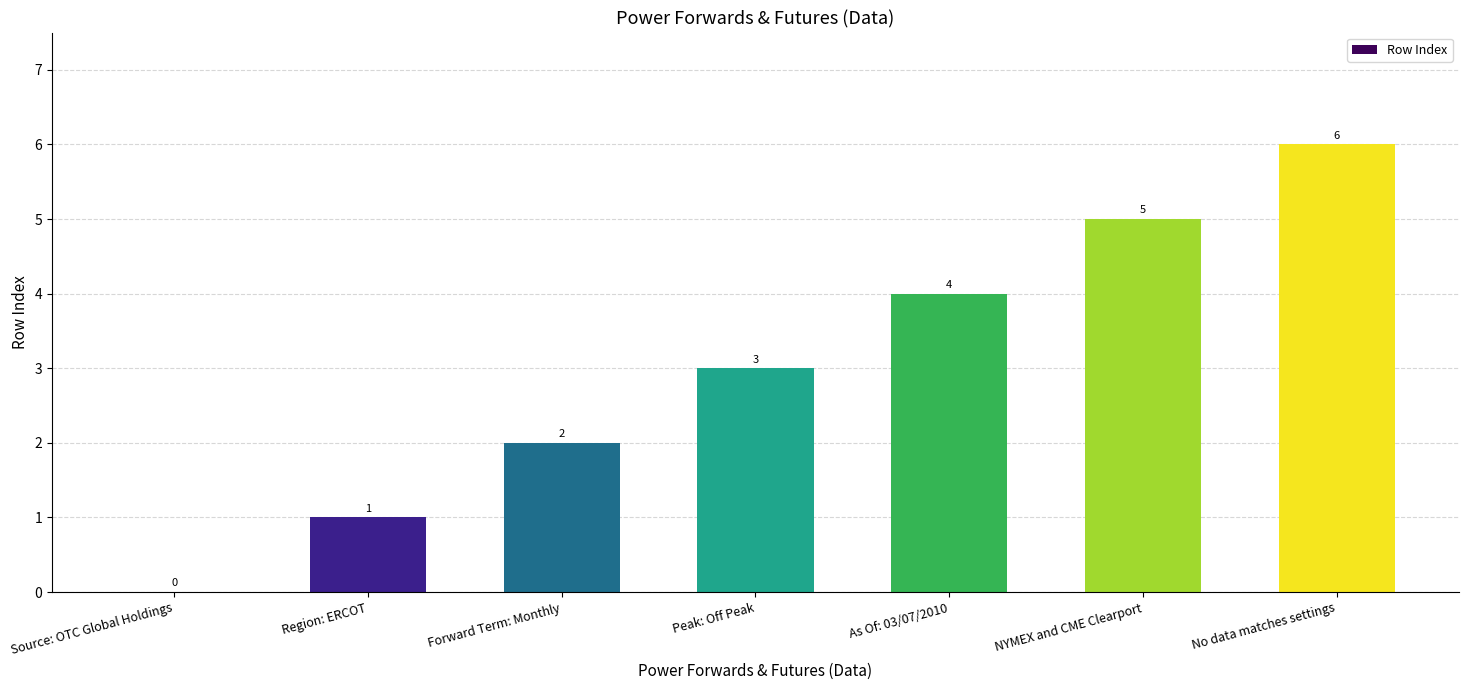

At which label is the value closest to 3?

Peak: Off Peak